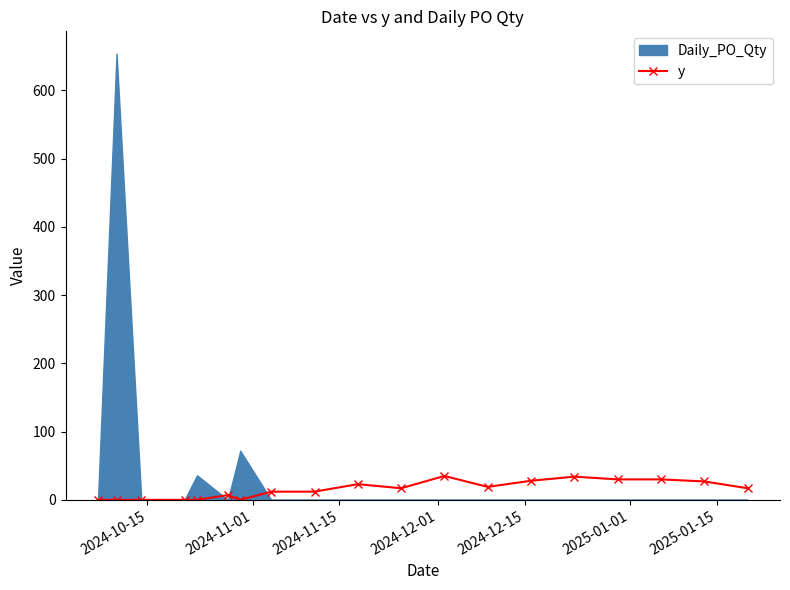

How many values in the y series are below 17?

9